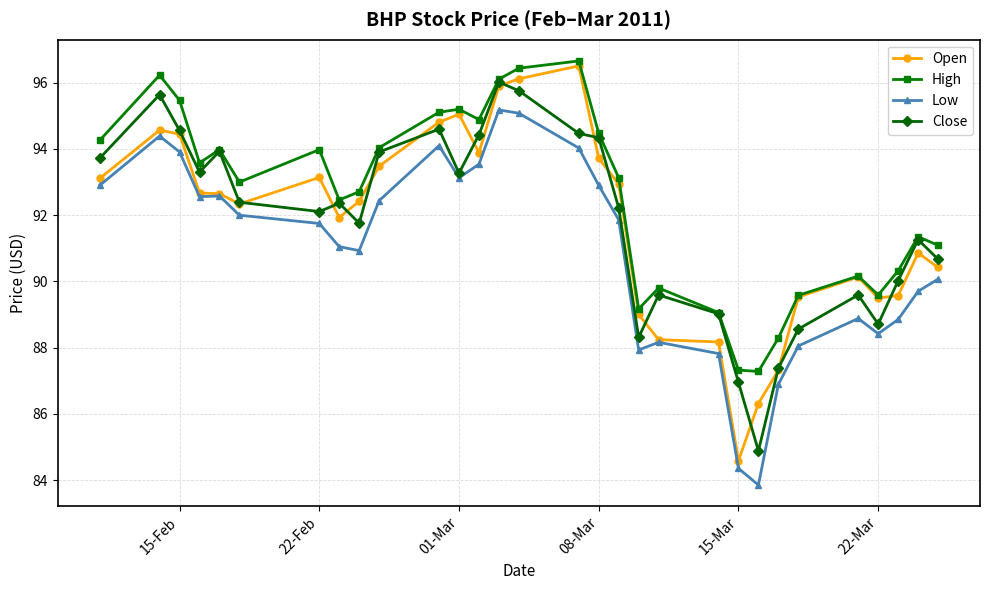

What is the difference between the second highest and minimum values in the Low series?

11.2